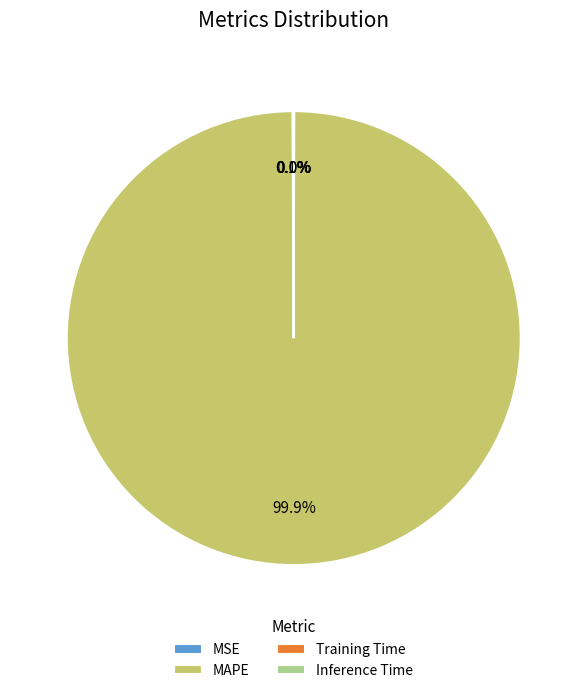

What is the majority slice?

MAPE